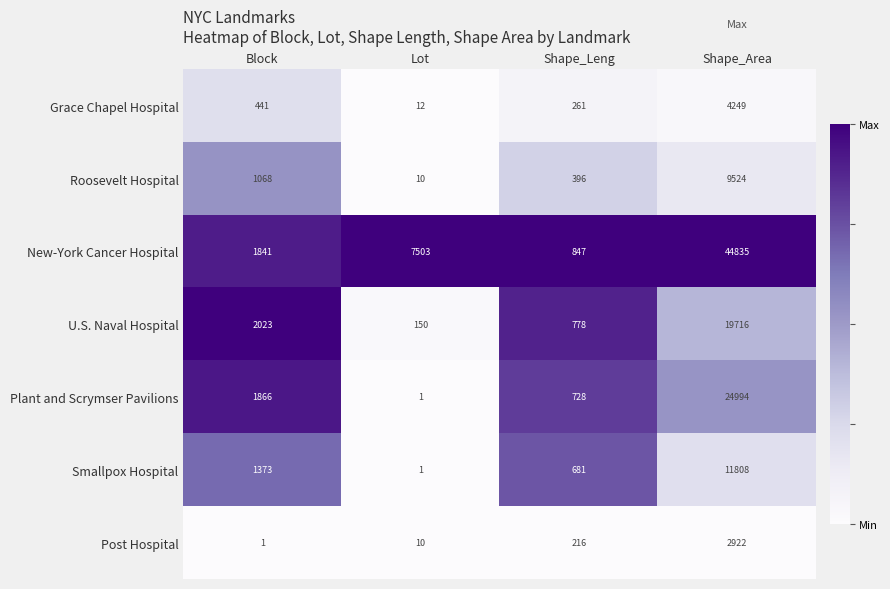

What is the total value across all series at Shape_Leng?

3907